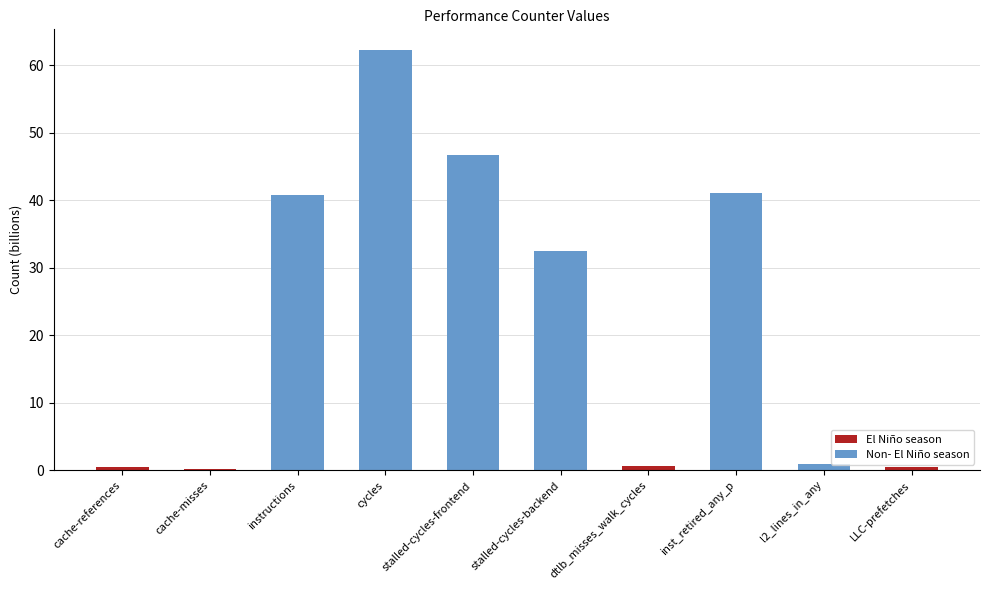

What is the label of the 2nd bar from the right?

l2_lines_in_any